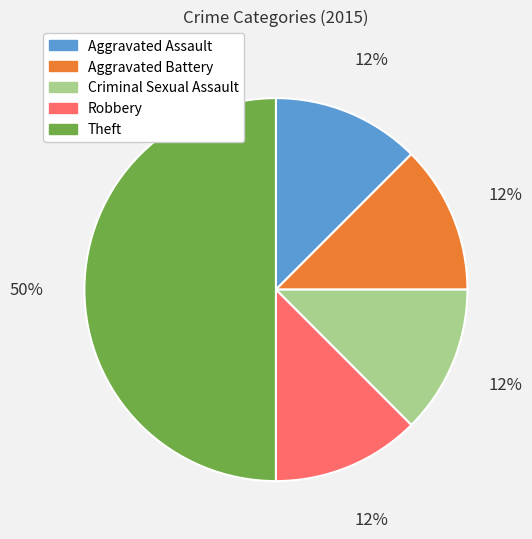

Is the sum of Criminal Sexual Assault and Robbery greater than half?

No